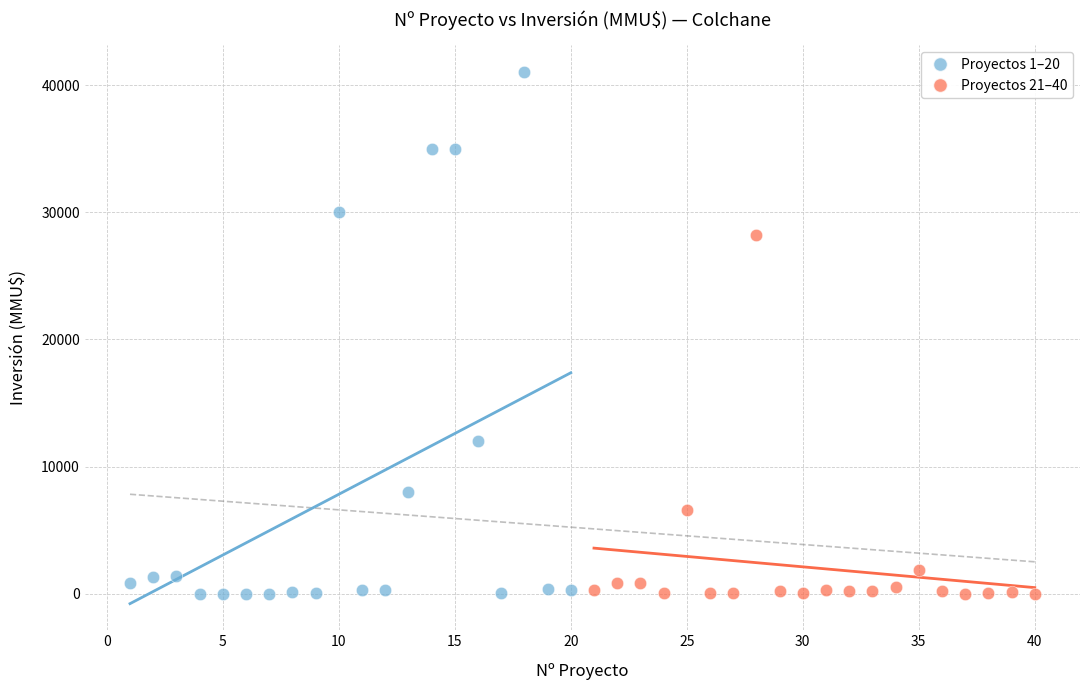

Which series reaches the maximum Y coordinate?

Proyectos 1–20